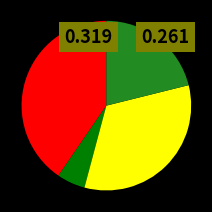

Is there a majority slice in this chart?

No